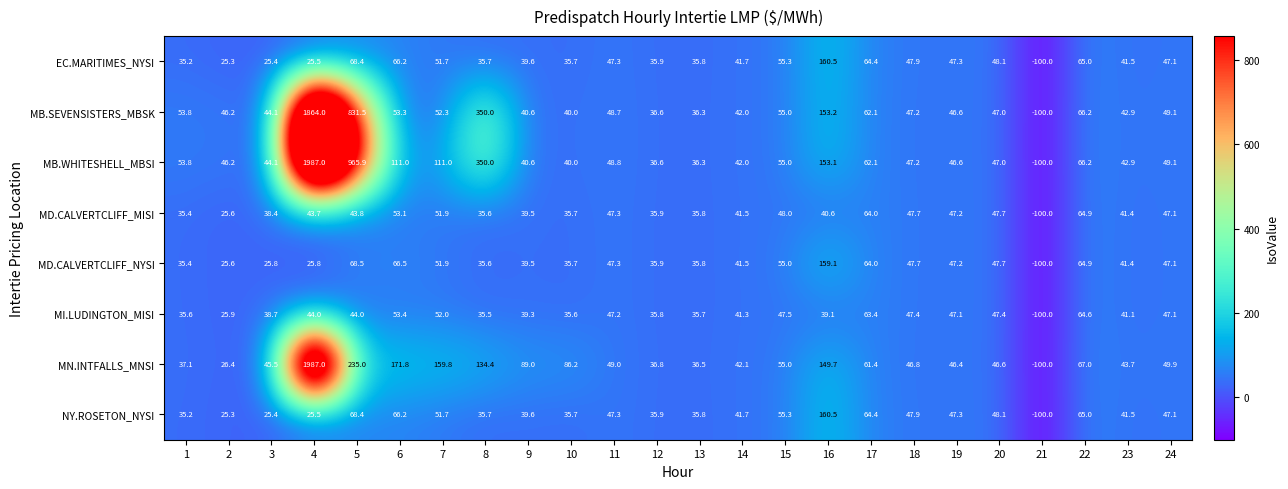

The value of MB.SEVENSISTERS_MBSK at 17 is 29.1. True or false?

False